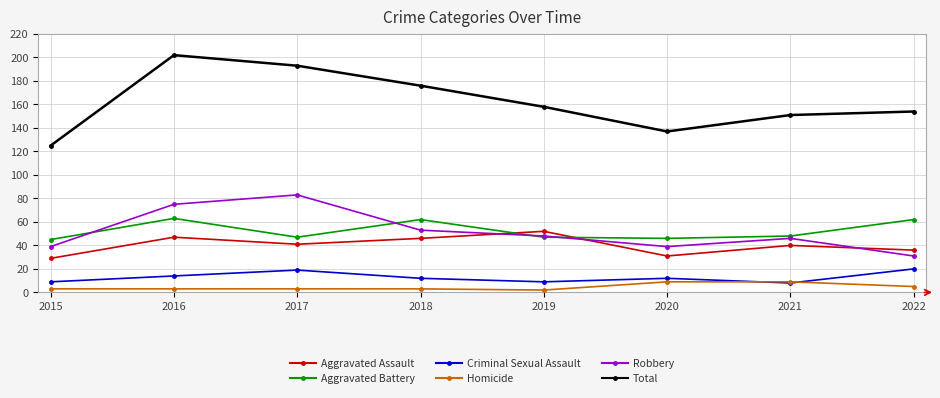

Which series has the widest spread of values?

Total